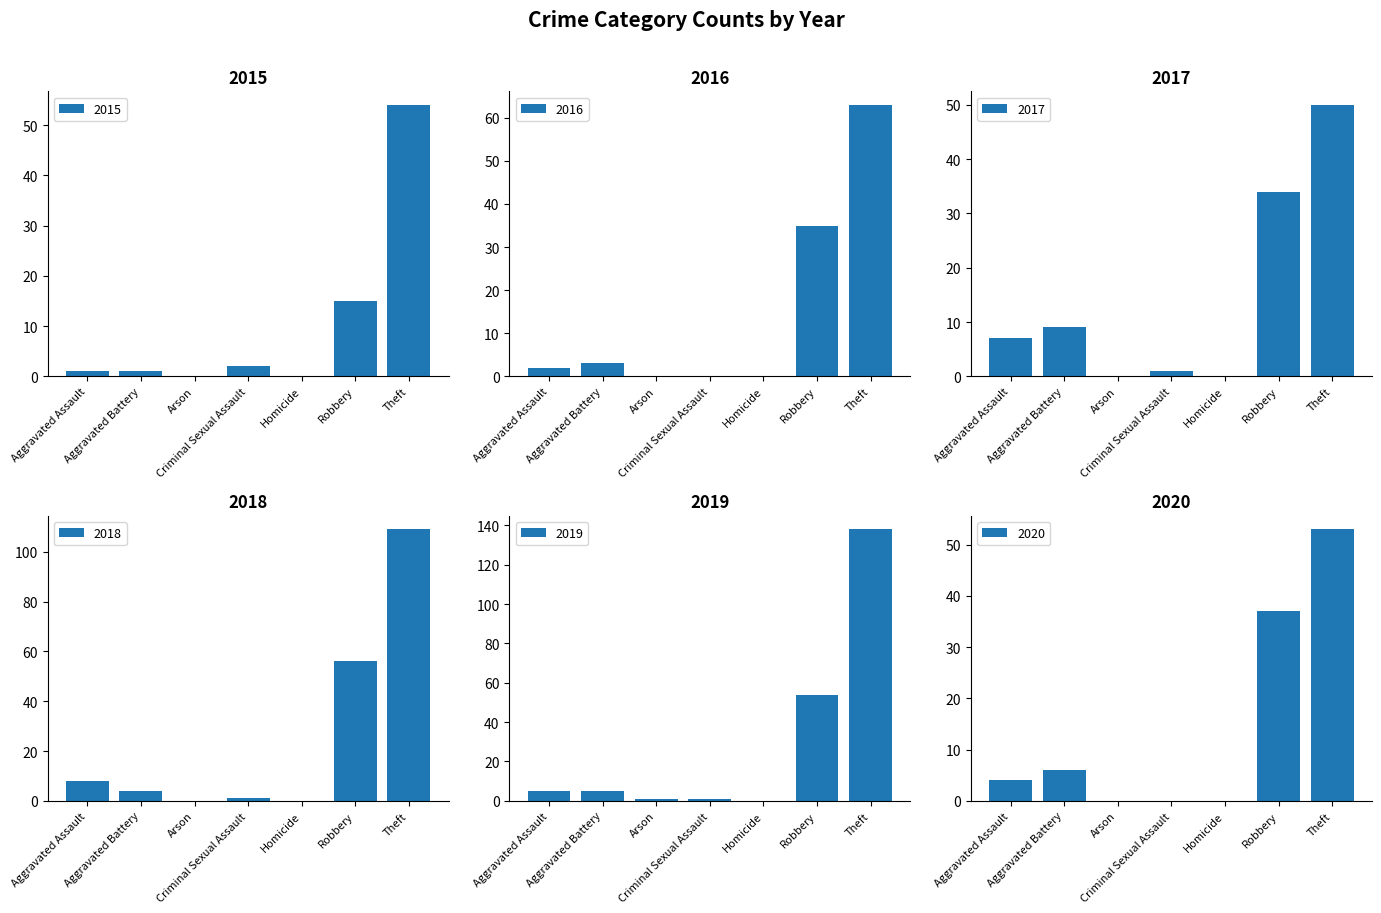

Between Aggravated Assault and Robbery, which series saw the biggest shift?

2019